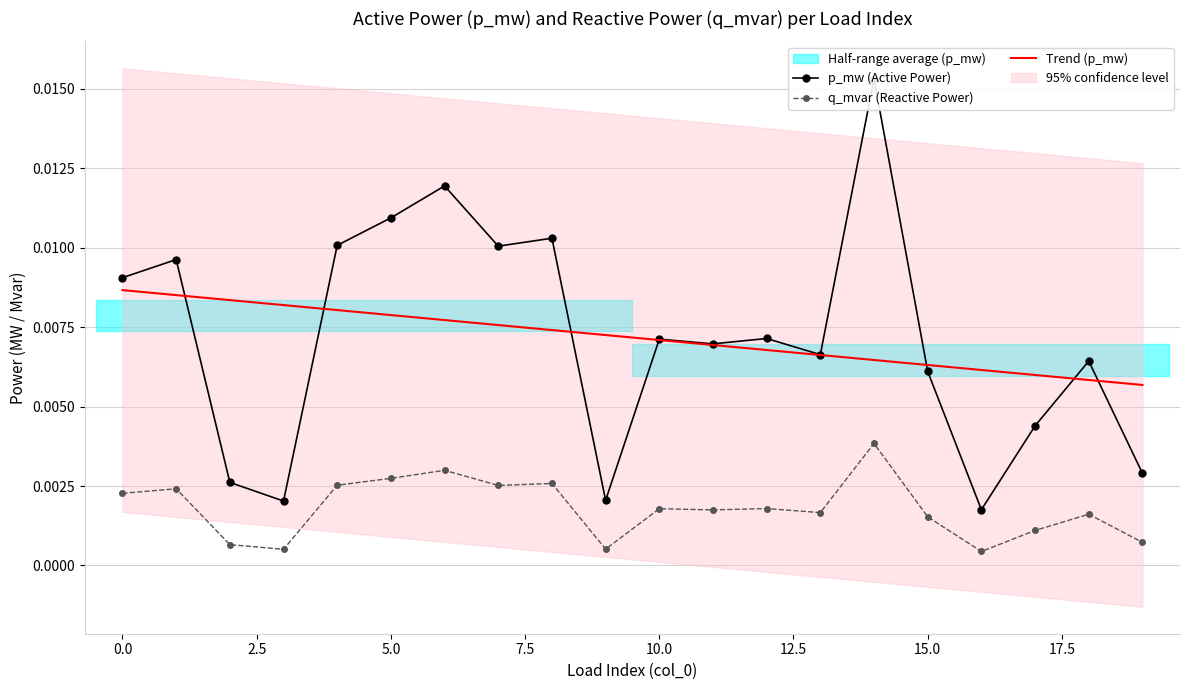

How many interior local valleys does the q_mvar (Reactive Power) series have?

6